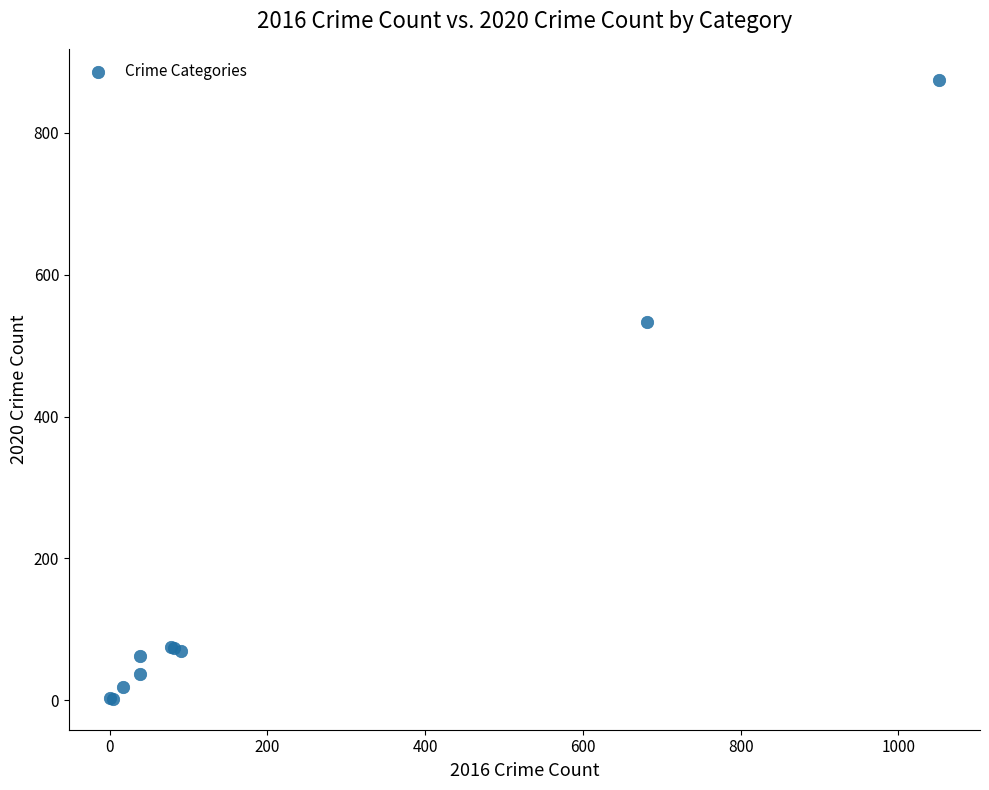

What Y value in the scatter plot is closest to 438?

534